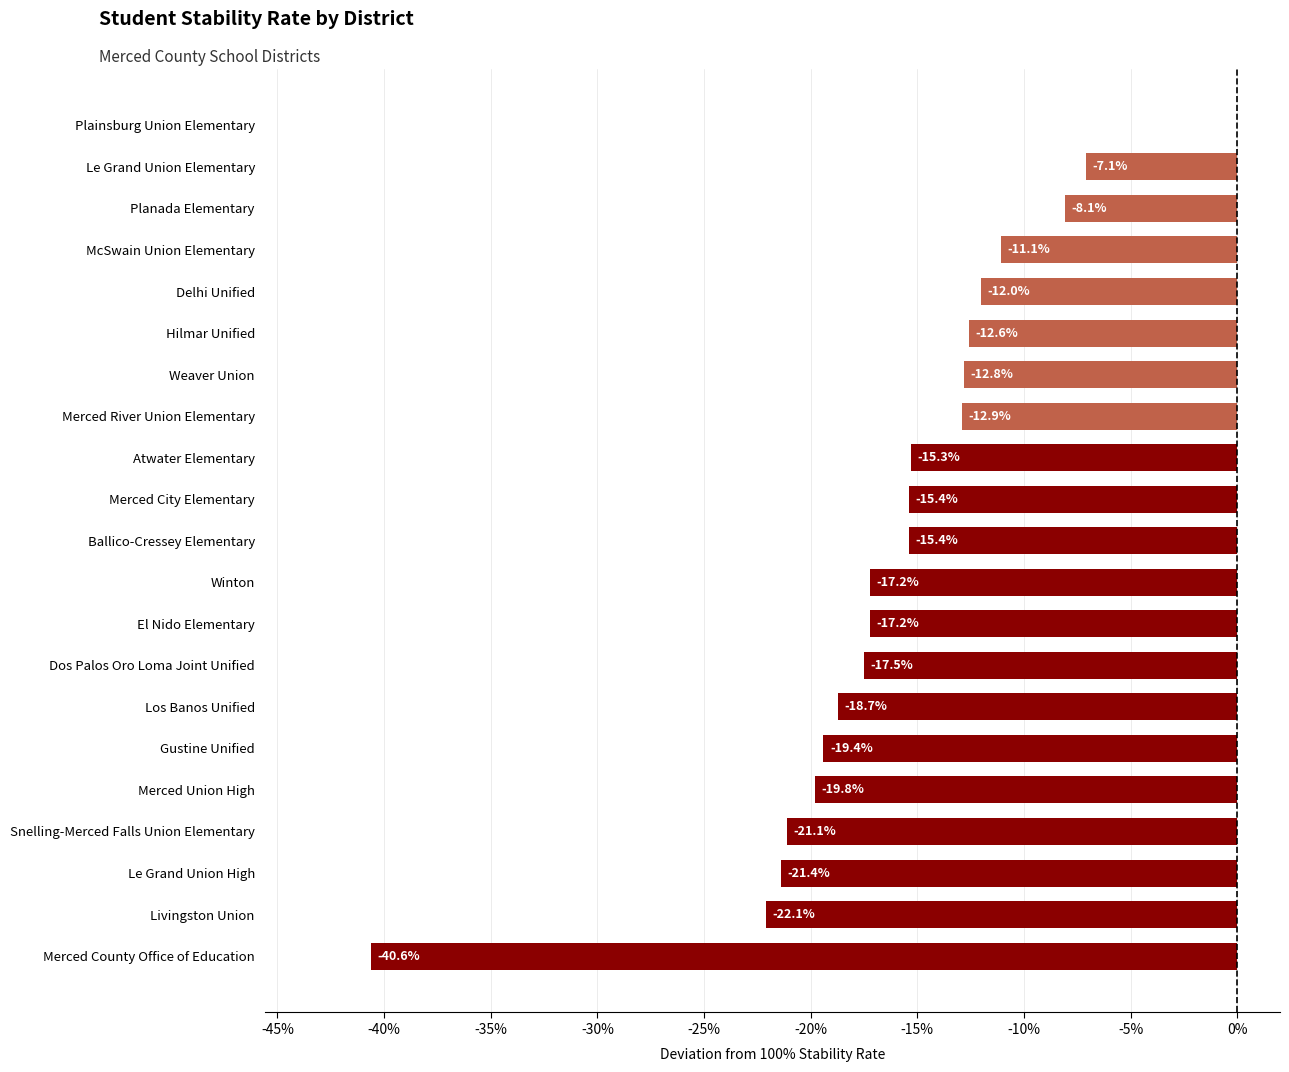

At which category does the chart reach its peak across all series?

Plainsburg Union Elementary